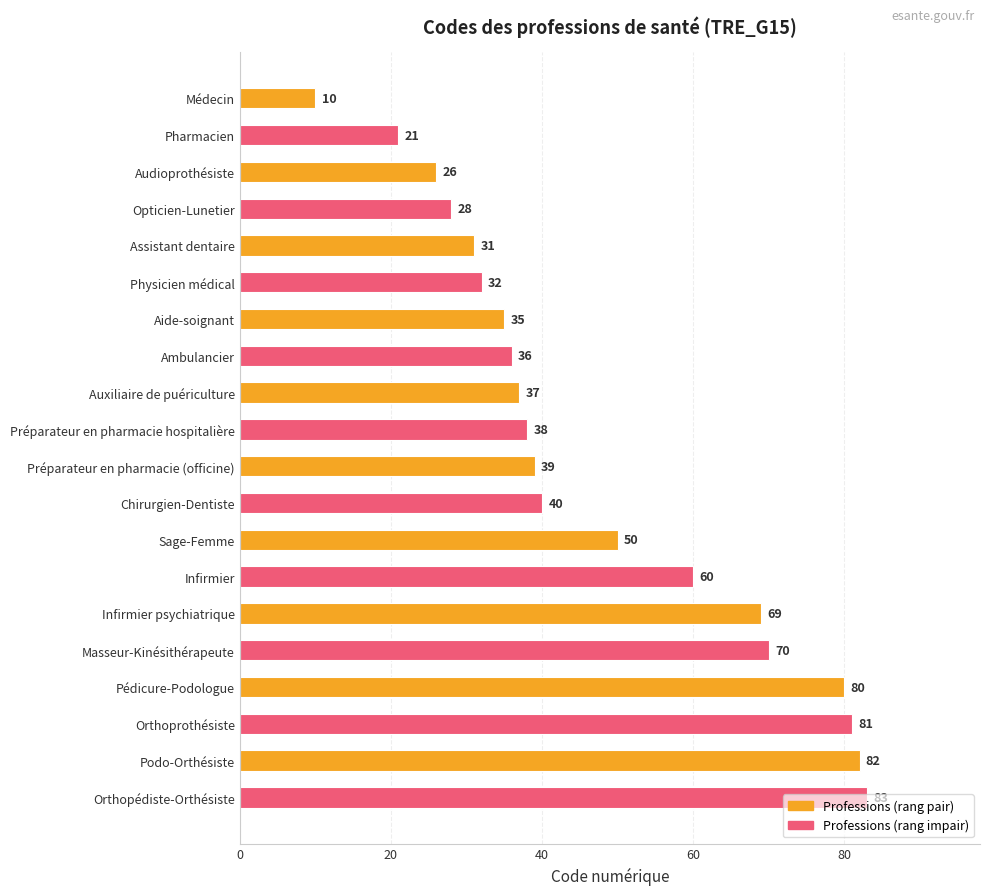

What is the value of the 13th bar from the top?

50